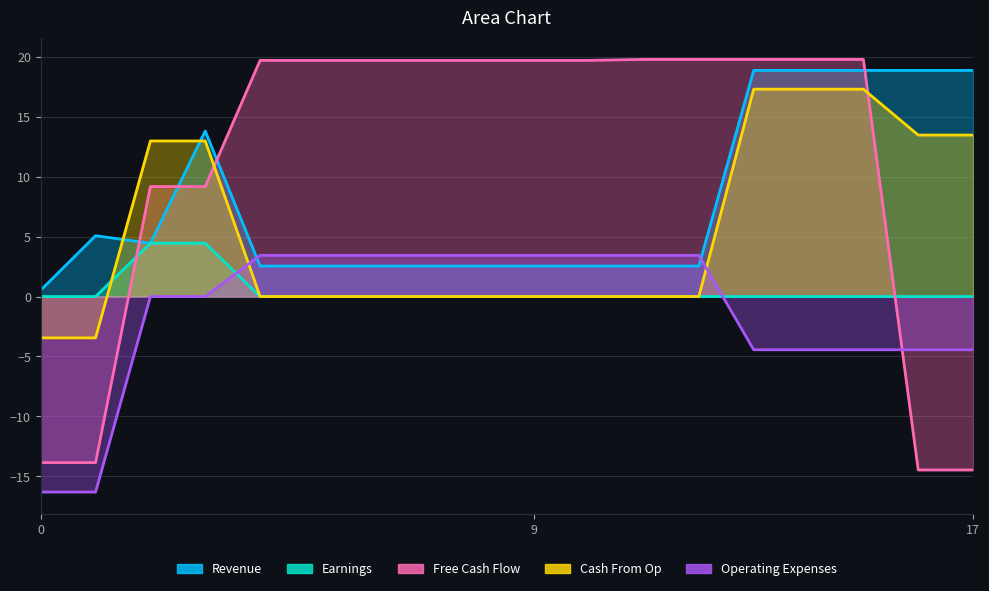

Reading left to right, transcribe all the data shown in this chart.

Revenue: 0.5	5.1	4.4	13.8	2.5	2.5	2.5	2.5	2.5	2.5	2.5	2.5	2.5	18.9	18.9	18.9	18.9	18.9
Earnings: 0.0	0.0	4.4	4.4	0.0	0.0	0.0	0.0	0.0	0.0	0.0	0.0	0.0	0.0	0.0	0.0	0.0	0.0
Free Cash Flow: -13.8	-13.8	9.2	9.2	19.7	19.7	19.7	19.7	19.7	19.7	19.7	19.8	19.8	19.8	19.8	19.8	-14.5	-14.5
Cash From Op: -3.4	-3.4	13.0	13.0	0.0	0.0	0.0	0.0	0.0	0.0	0.0	0.0	0.0	17.3	17.3	17.3	13.5	13.5
Operating Expenses: -16.3	-16.3	0.0	0.0	3.4	3.4	3.4	3.4	3.4	3.4	3.4	3.4	3.4	-4.4	-4.4	-4.4	-4.4	-4.4